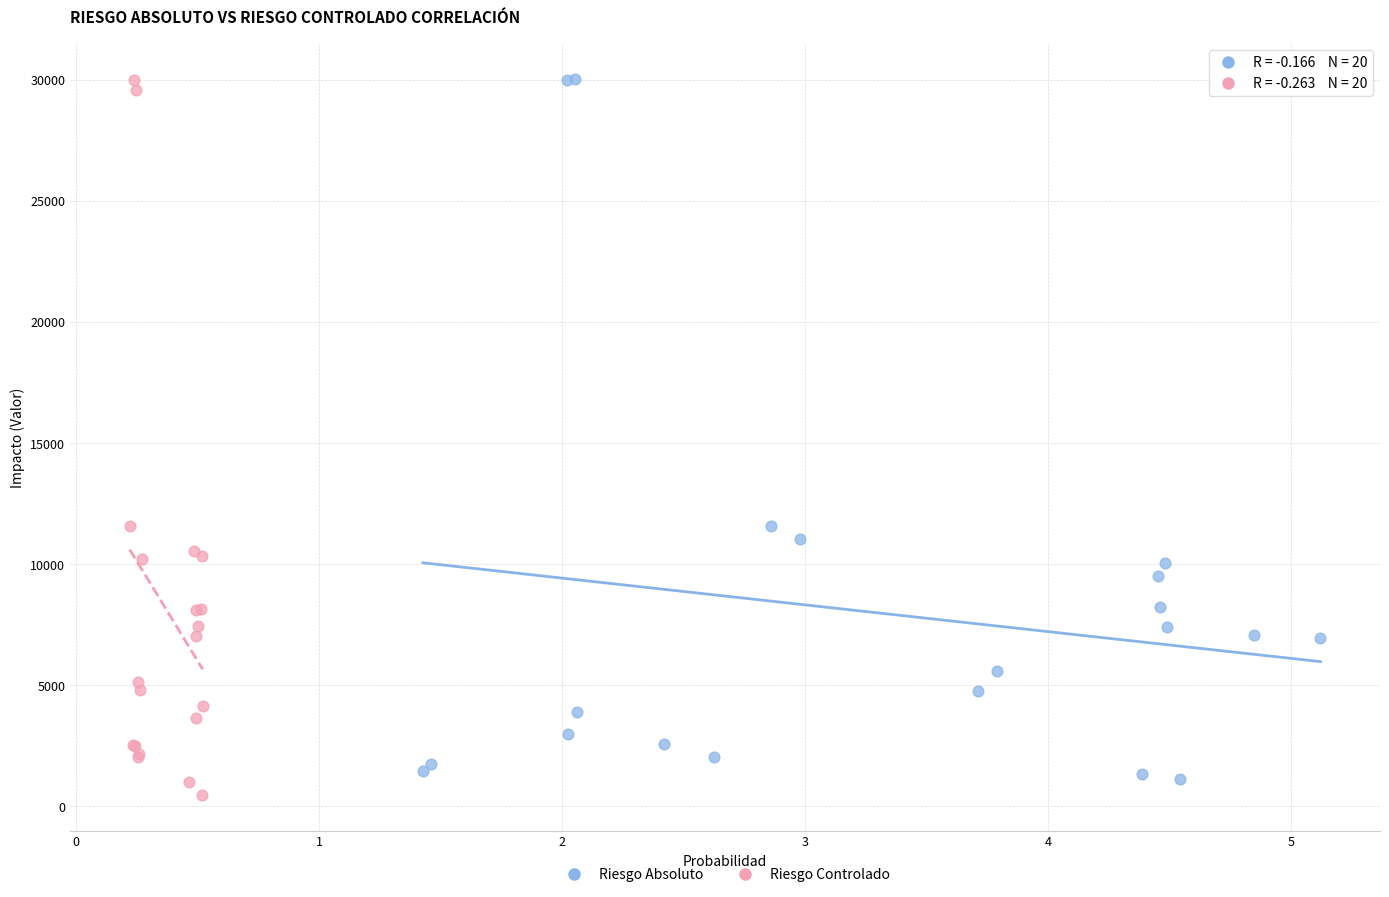

What are all the series names shown in the legend?

Riesgo Absoluto, Riesgo Controlado